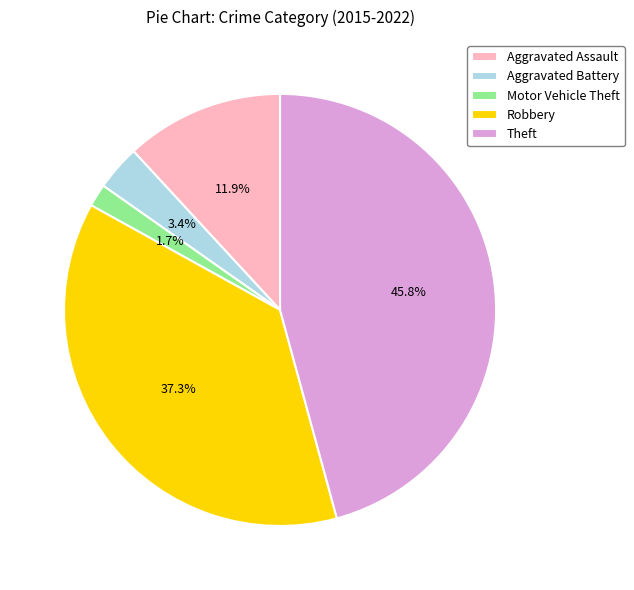

Rank the categories by value from highest to lowest.

Theft, Robbery, Aggravated Assault, Aggravated Battery, Motor Vehicle Theft